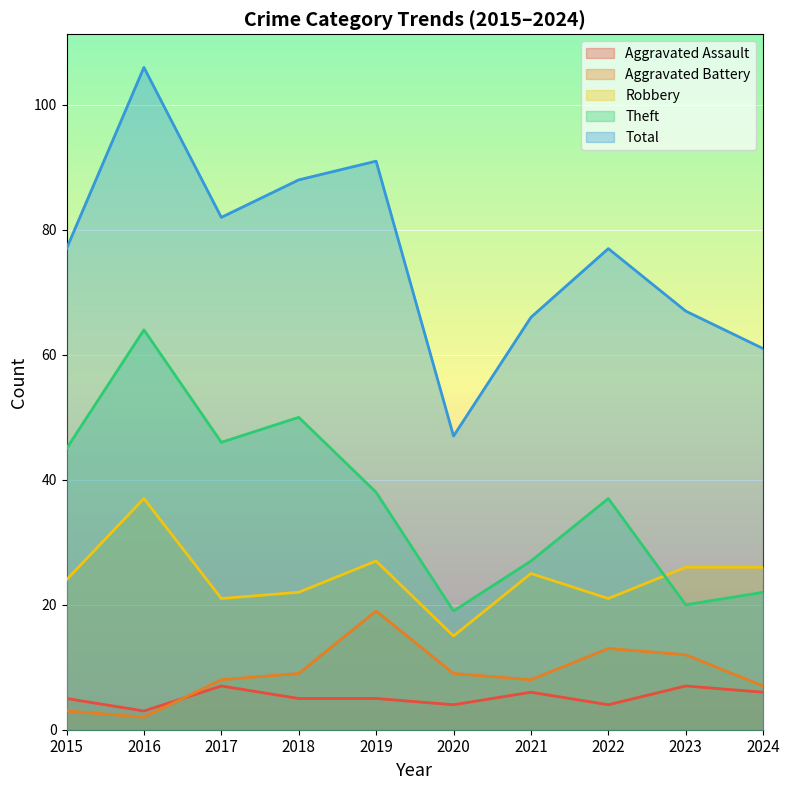

True or false: Aggravated Battery and Theft cross at least once.

False